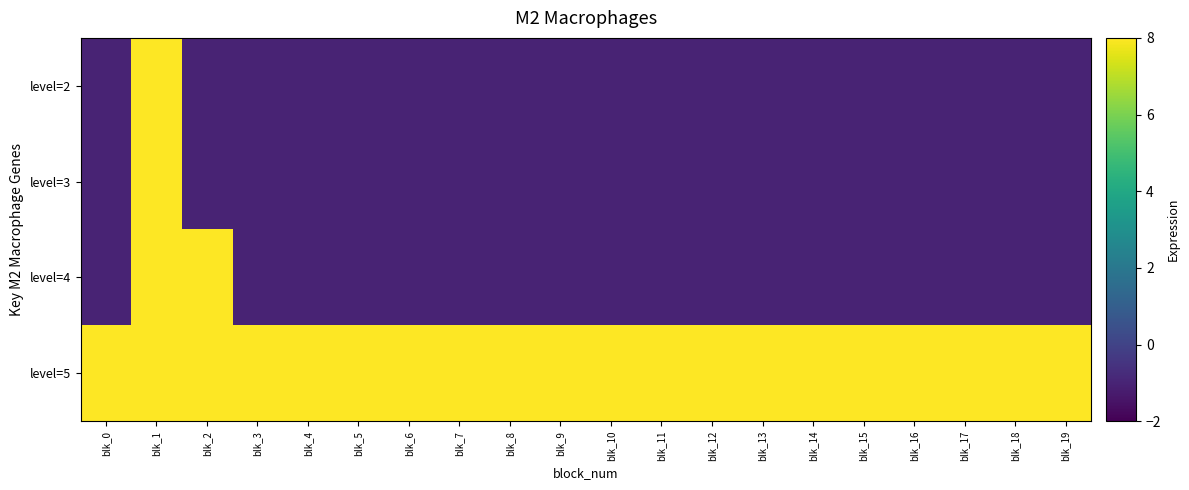

Reading left to right, transcribe all the data shown in this chart.

level=2: blk_0=-1.0	blk_1=95.0	blk_2=-1.0	blk_3=-1.0	blk_4=-1.0	blk_5=-1.0	blk_6=-1.0	blk_7=-1.0	blk_8=-1.0	blk_9=-1.0	blk_10=-1.0	blk_11=-1.0	blk_12=-1.0	blk_13=-1.0	blk_14=-1.0	blk_15=-1.0	blk_16=-1.0	blk_17=-1.0	blk_18=-1.0	blk_19=-1.0
level=3: blk_0=-1.0	blk_1=95.0	blk_2=-1.0	blk_3=-1.0	blk_4=-1.0	blk_5=-1.0	blk_6=-1.0	blk_7=-1.0	blk_8=-1.0	blk_9=-1.0	blk_10=-1.0	blk_11=-1.0	blk_12=-1.0	blk_13=-1.0	blk_14=-1.0	blk_15=-1.0	blk_16=-1.0	blk_17=-1.0	blk_18=-1.0	blk_19=-1.0
level=4: blk_0=-1.0	blk_1=47.0	blk_2=41.5	blk_3=-1.0	blk_4=-1.0	blk_5=-1.0	blk_6=-1.0	blk_7=-1.0	blk_8=-1.0	blk_9=-1.0	blk_10=-1.0	blk_11=-1.0	blk_12=-1.0	blk_13=-1.0	blk_14=-1.0	blk_15=-1.0	blk_16=-1.0	blk_17=-1.0	blk_18=-1.0	blk_19=-1.0
level=5: blk_0=95.0	blk_1=47.0	blk_2=31.3	blk_3=37.6	blk_4=60.2	blk_5=47.0	blk_6=92.5	blk_7=47.5	blk_8=62.7	blk_9=31.0	blk_10=58.7	blk_11=31.0	blk_12=31.3	blk_13=31.0	blk_14=31.3	blk_15=58.7	blk_16=31.0	blk_17=31.3	blk_18=58.7	blk_19=31.0